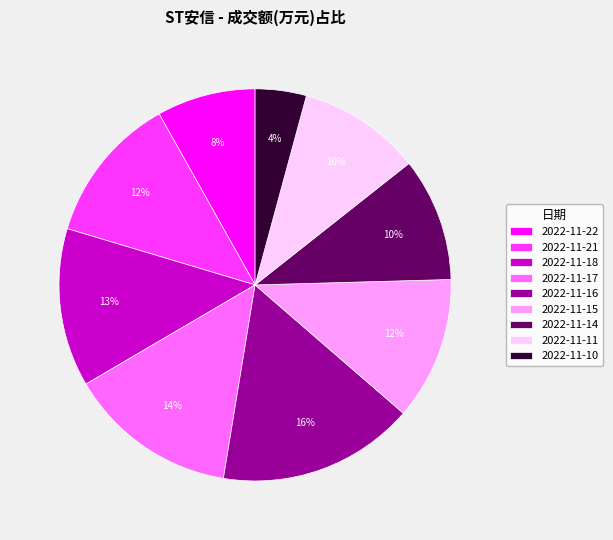

To the nearest percent, what is the difference between the largest and smallest slice percentages?

12%